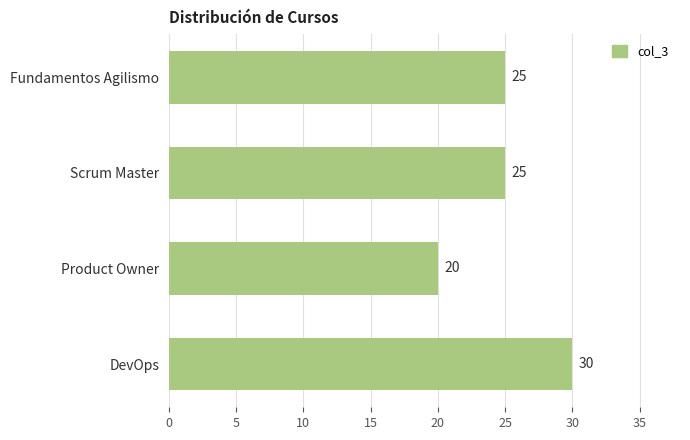

Does the chart contain any negative values?

No